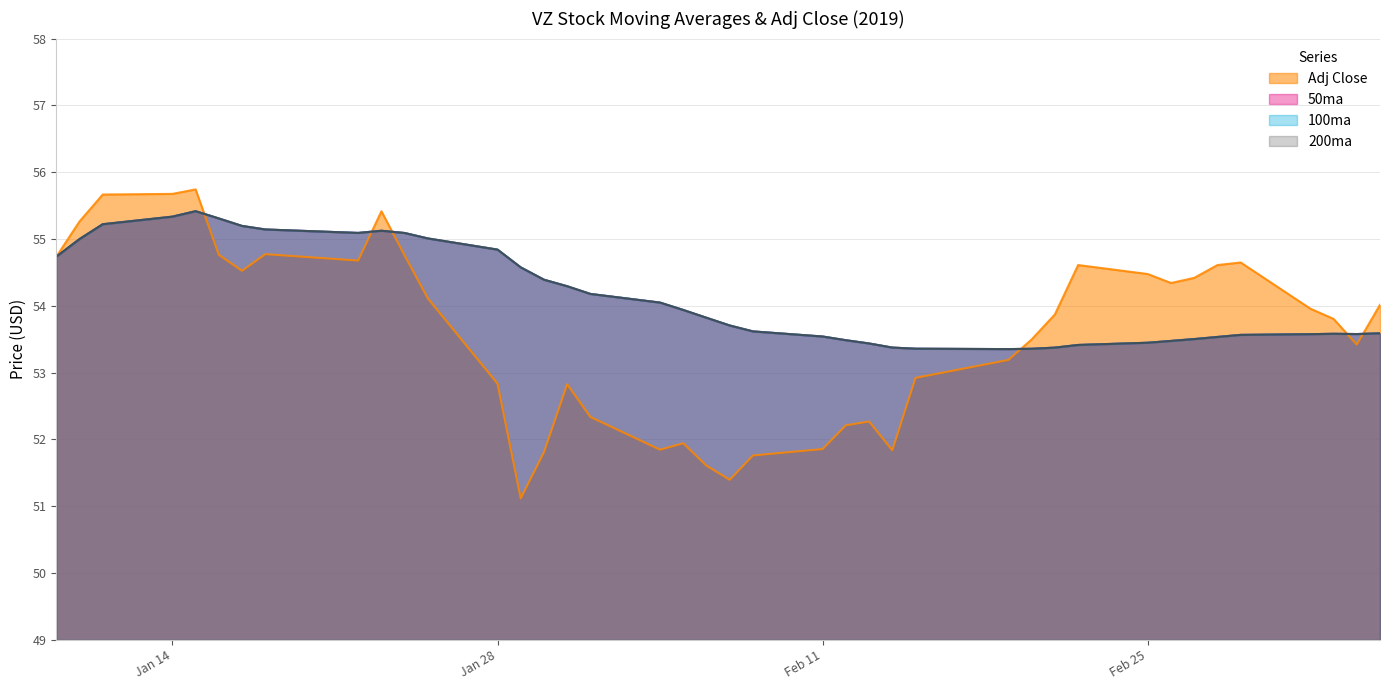

What is the difference between the Adj Close values at 2019-02-13 and 2019-03-01?

2.4